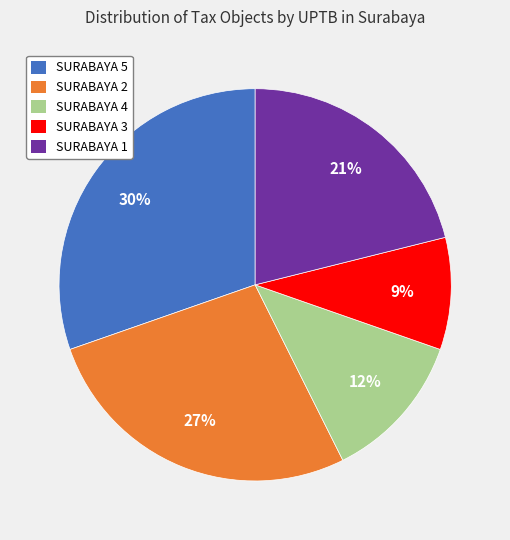

True or false: SURABAYA 5 accounts for 20% of the total.

False